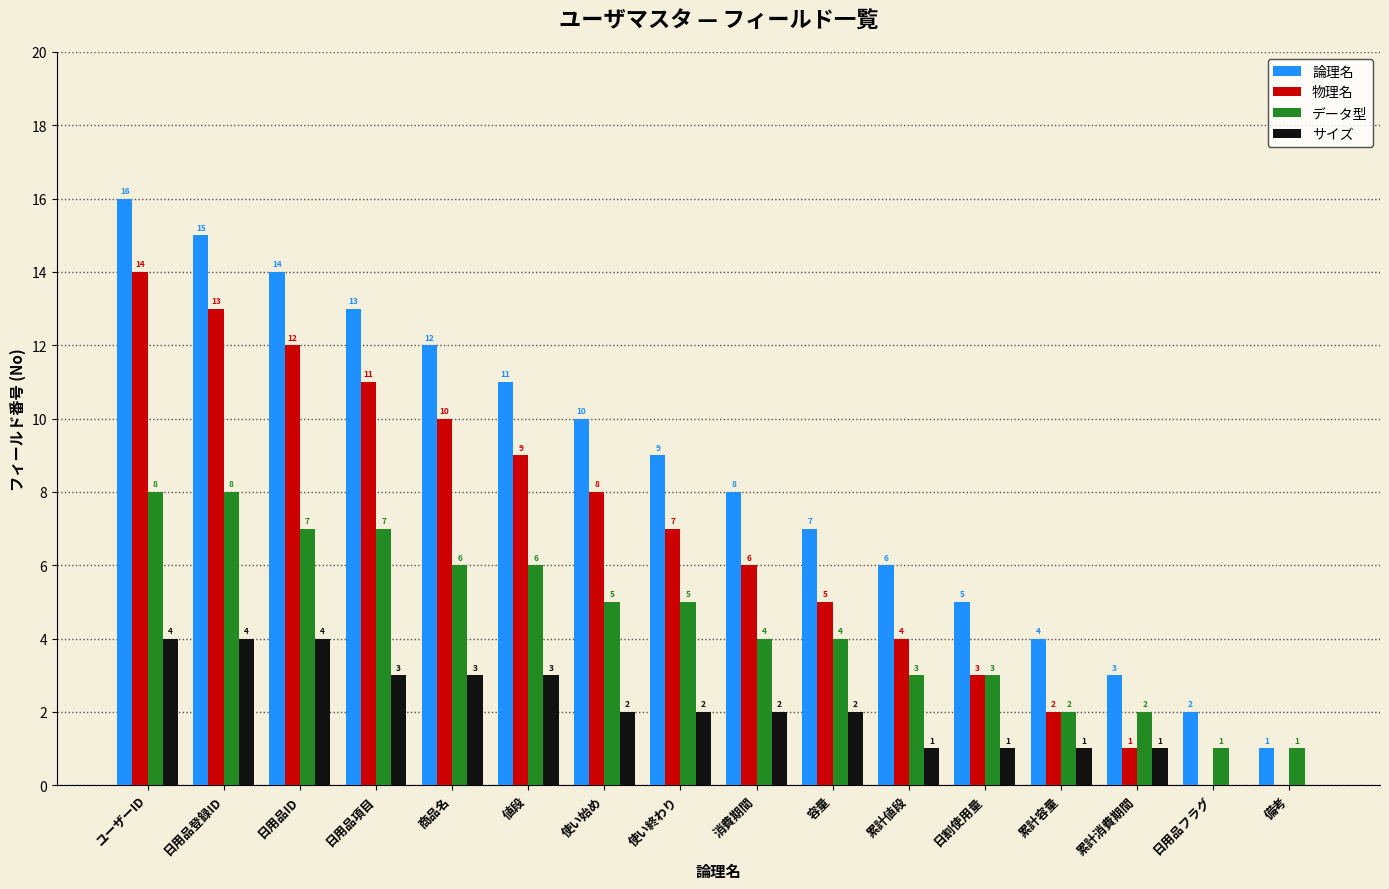

What is the approximate value of 物理名 at 日用品登録ID?

13